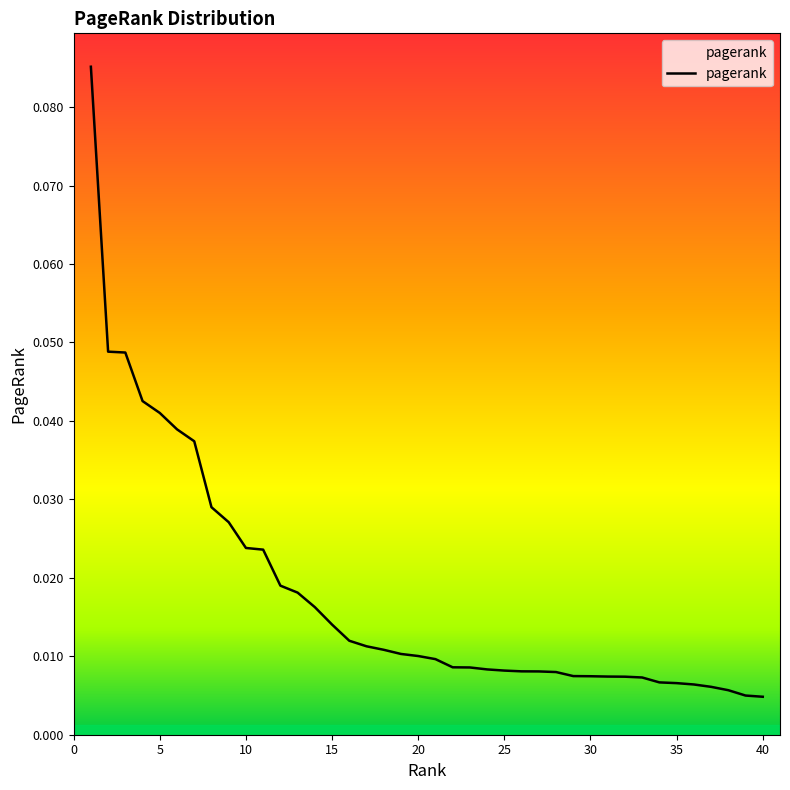

Reading left to right, list all the values displayed in this chart.

0.1	0.0	0.0	0.0	0.0	0.0	0.0	0.0	0.0	0.0	0.0	0.0	0.0	0.0	0.0	0.0	0.0	0.0	0.0	0.0	0.0	0.0	0.0	0.0	0.0	0.0	0.0	0.0	0.0	0.0	0.0	0.0	0.0	0.0	0.0	0.0	0.0	0.0	0.0	0.0